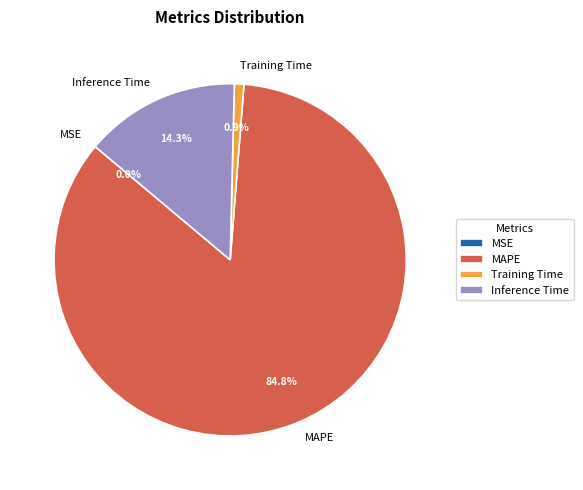

What percentage is NOT represented by Training Time?

99.1%